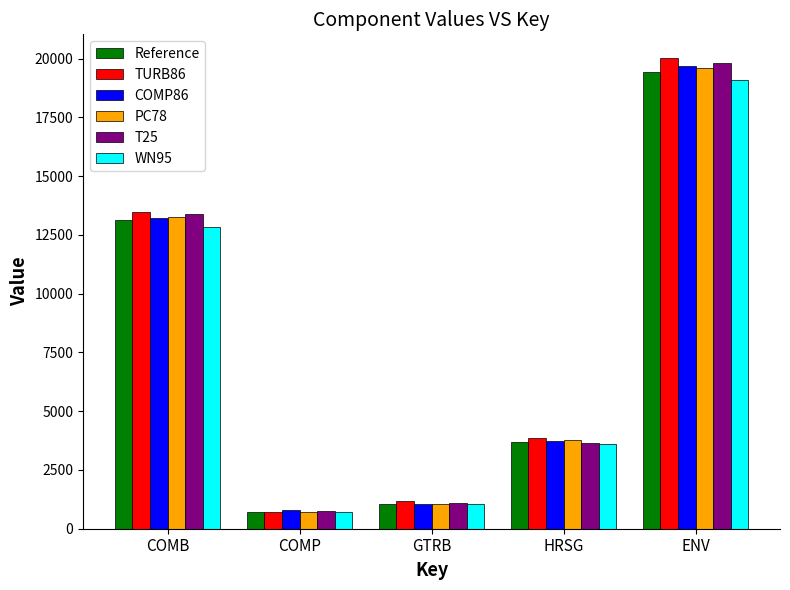

Count the number of data series in this chart.

6